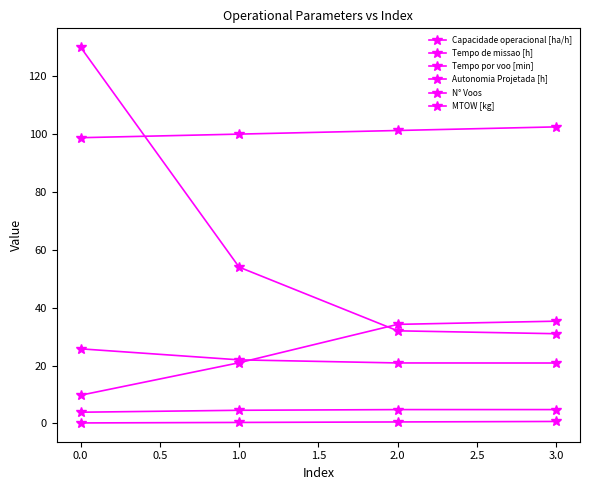

List the series in order of their peak value, lowest first.

Autonomia Projetada [h], Capacidade operacional [ha/h], Tempo de missao [h], Tempo por voo [min], MTOW [kg], N° Voos